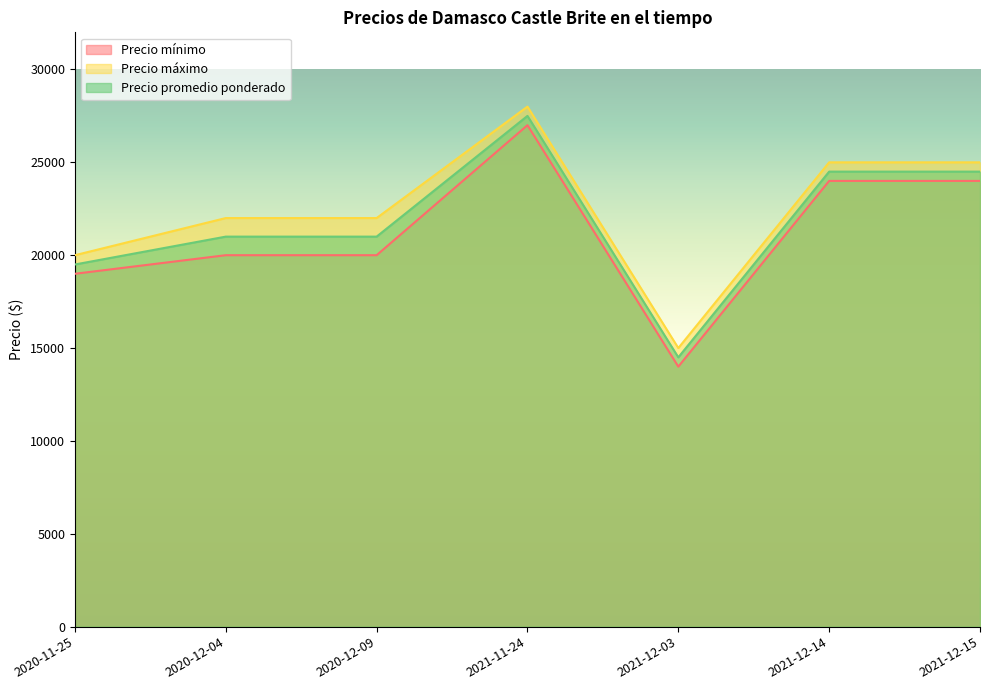

What is the spread (max minus min) of values at 2021-12-15?

1000